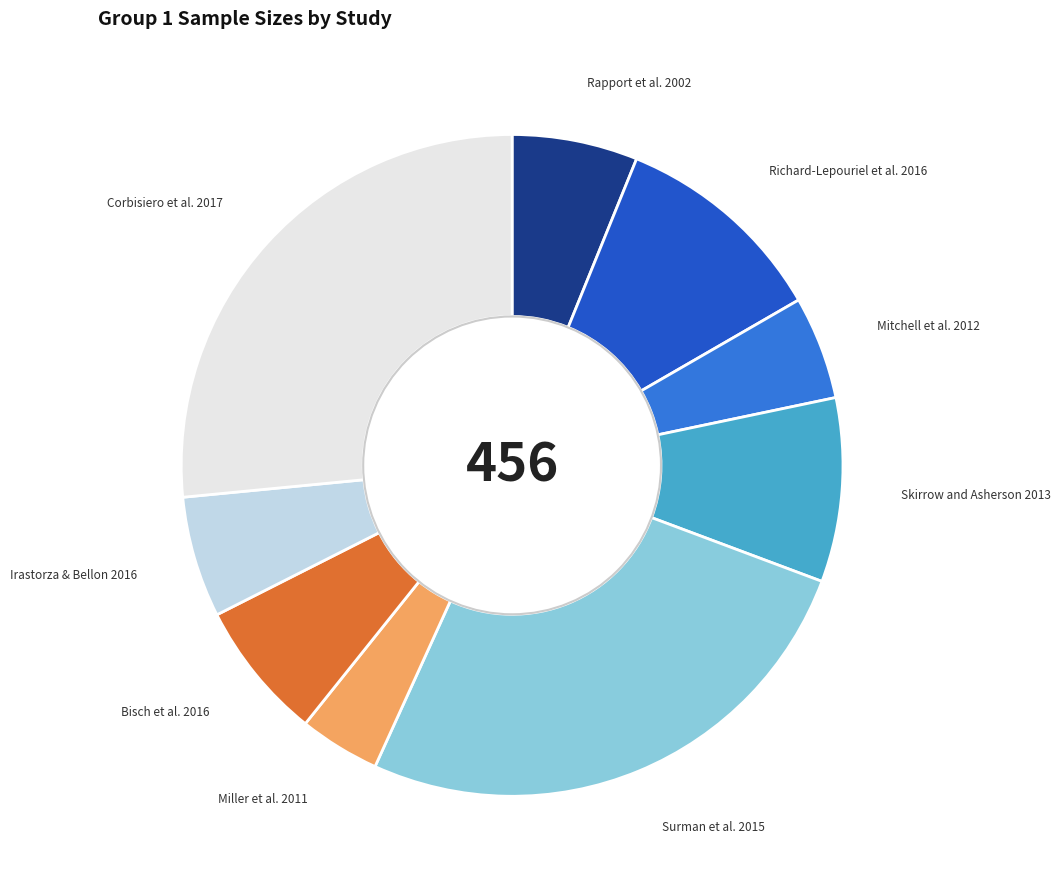

Is there any slice that represents more than half of the pie?

No